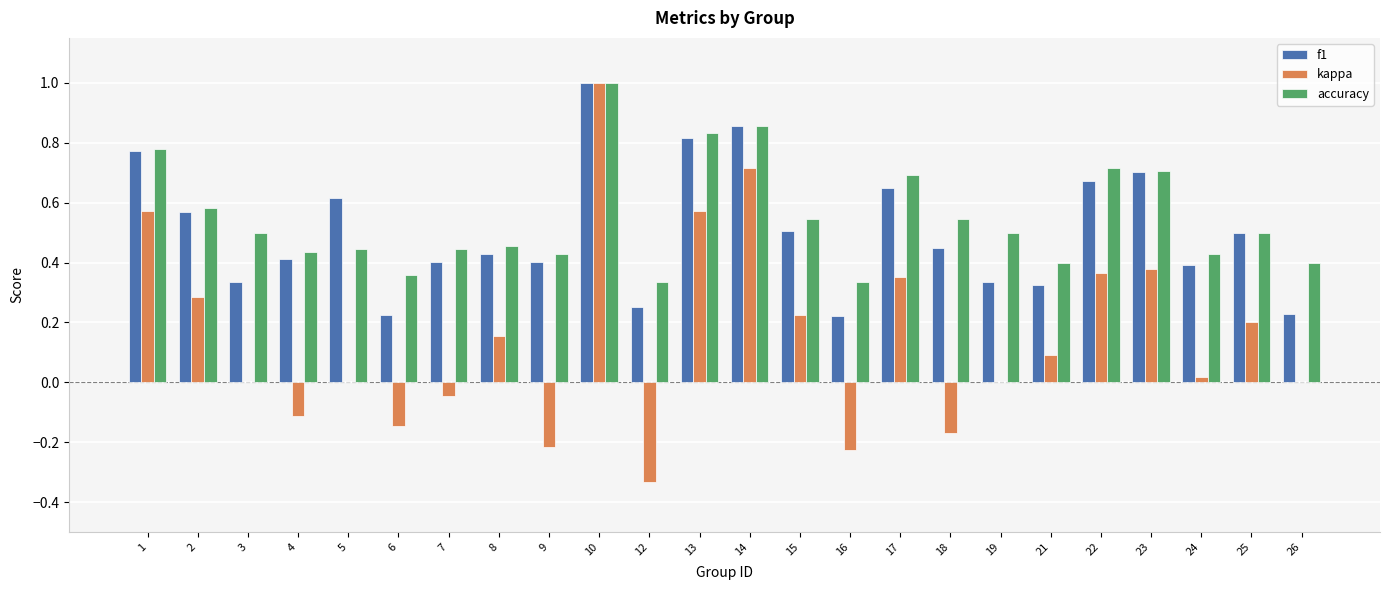

Is the value of accuracy at 14 greater than the value of kappa at 6?

Yes